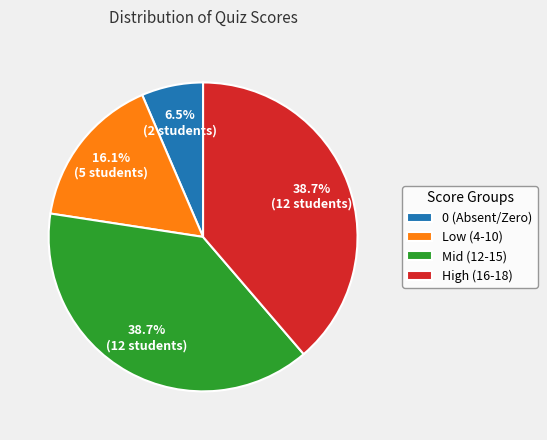

How many slices are in this pie chart?

4